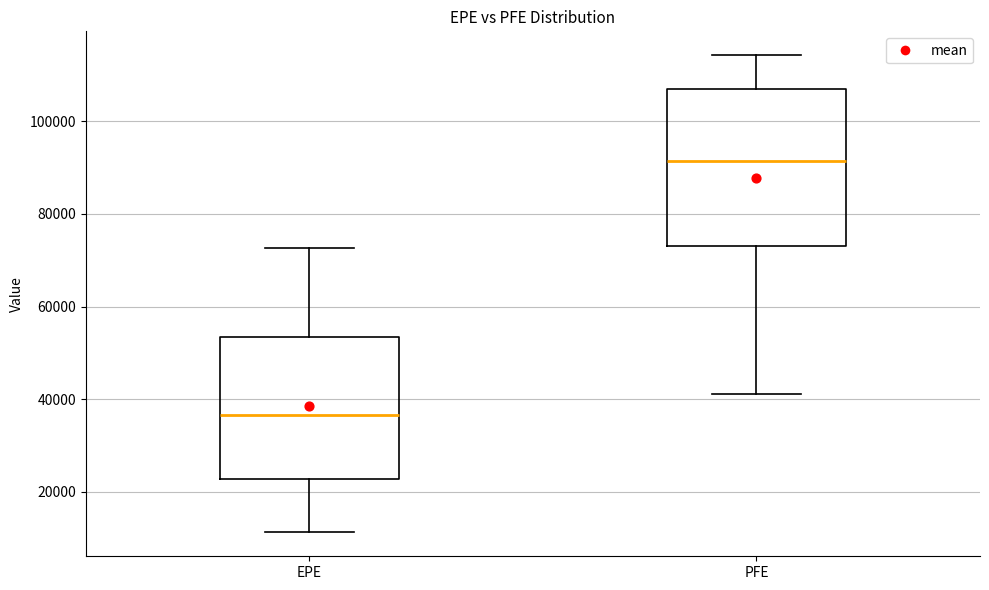

Reading left to right, transcribe this box plot: for each box, give where its median line is, the range the box spans, and where its two whiskers end, as read against the y-axis. The values are not printed on the chart, so give them approximately, as read against the axis.

EPE: median 36000, box 22000 to 54000, whiskers 12000 to 72000
PFE: median 92000, box 74000 to 108000, whiskers 42000 to 114000